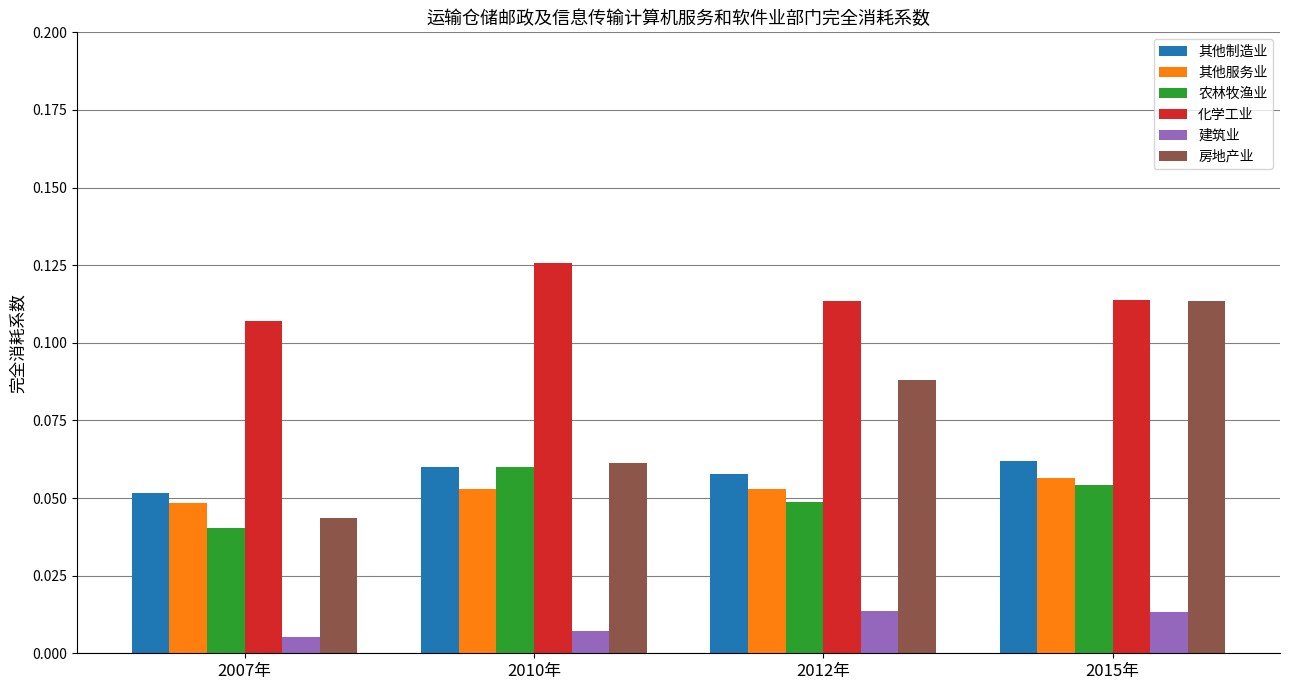

How many groups of bars are there?

4